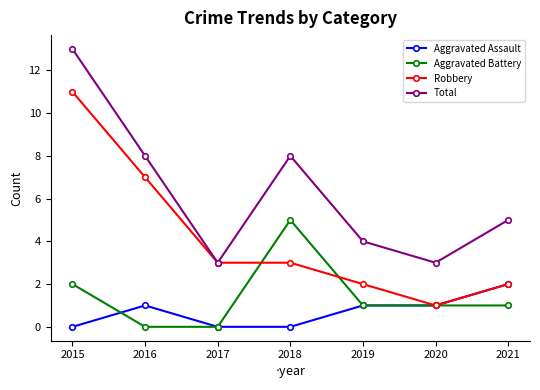

Reading right to left, list all the values displayed in this chart.

Aggravated Assault: 2021=2	2020=1	2019=1	2018=0	2017=0	2016=1	2015=0
Aggravated Battery: 2021=1	2020=1	2019=1	2018=5	2017=0	2016=0	2015=2
Robbery: 2021=2	2020=1	2019=2	2018=3	2017=3	2016=7	2015=11
Total: 2021=5	2020=3	2019=4	2018=8	2017=3	2016=8	2015=13